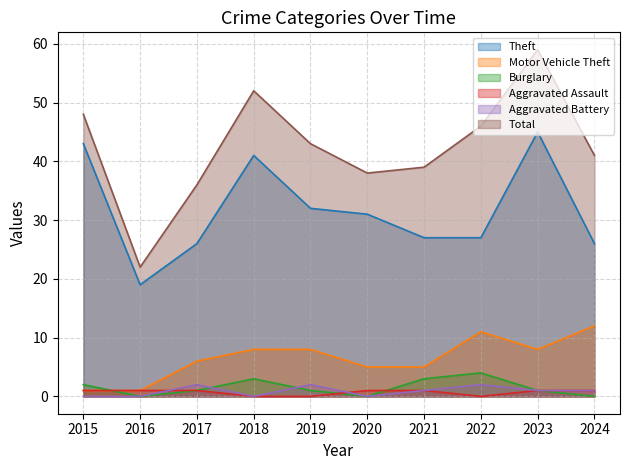

What is the value of the Aggravated Assault point at the 6th from the left?

1